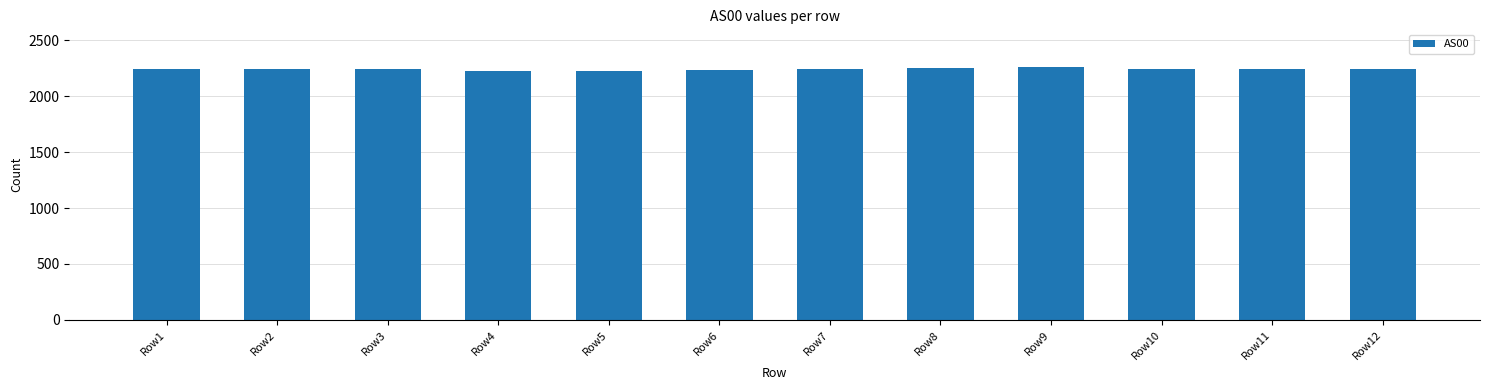

Does the chart contain any negative values?

No